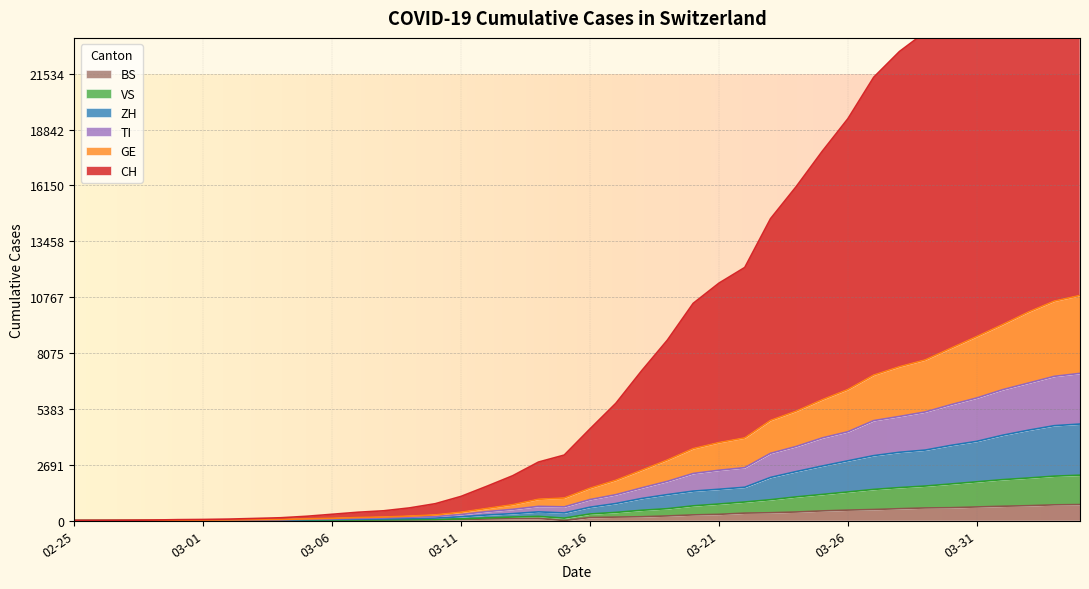

What is the sum of all CH values?

383729